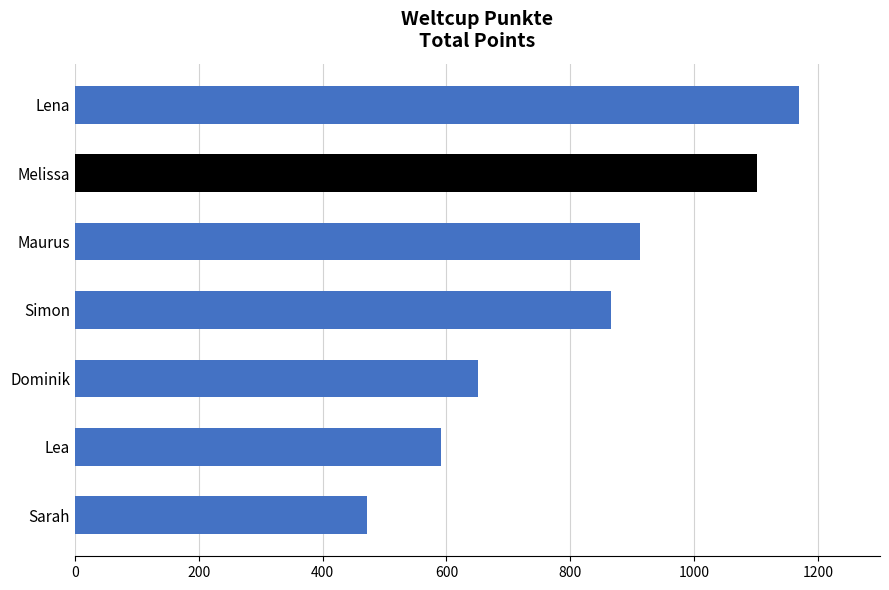

Which has a higher value, Sarah or Lena?

Lena